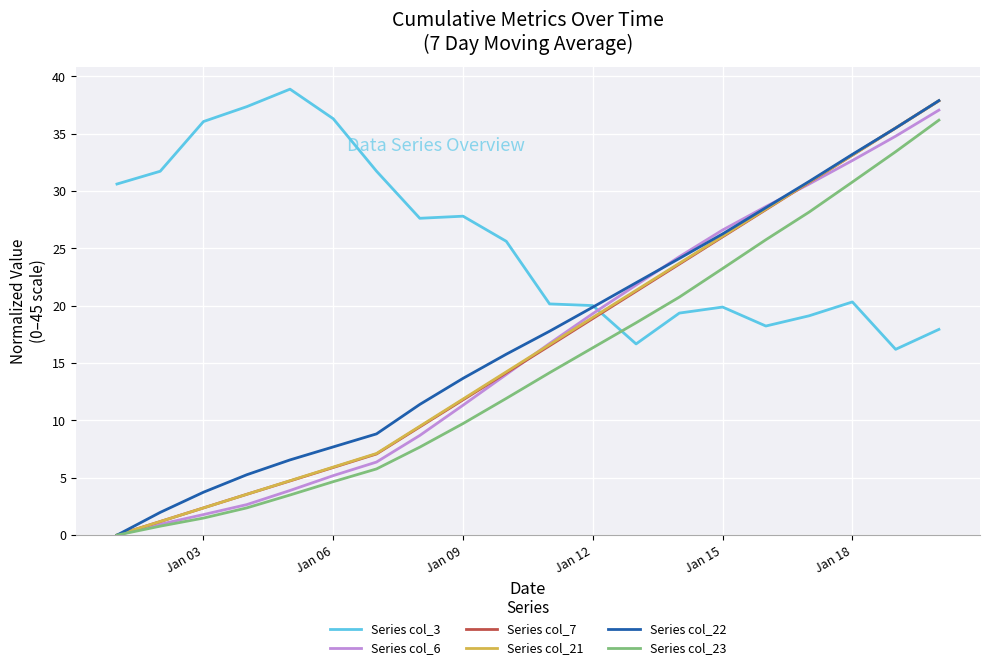

What is the highest value of the Series col_3 series?

38.9